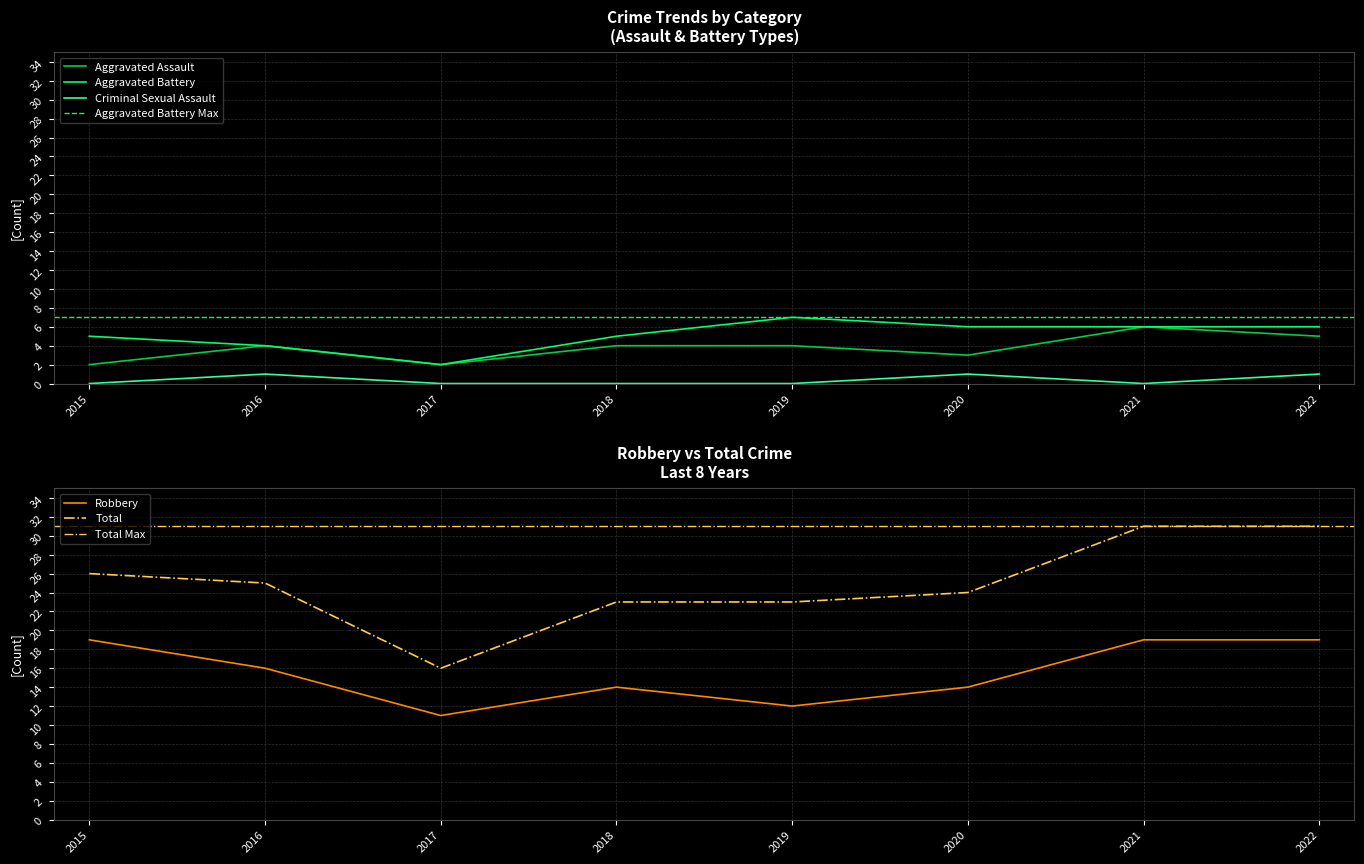

What is the lowest value of the Robbery series?

11